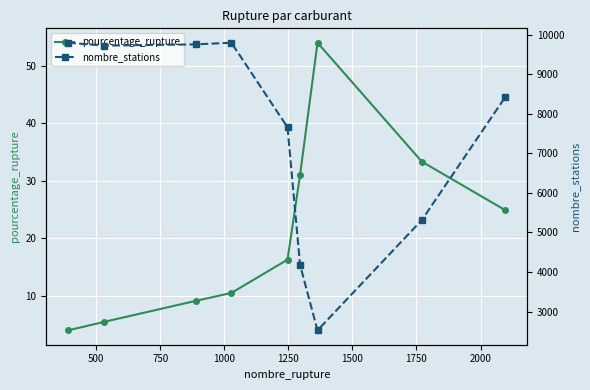

True or false: nombre_stations and pourcentage_rupture intersect in this chart.

False